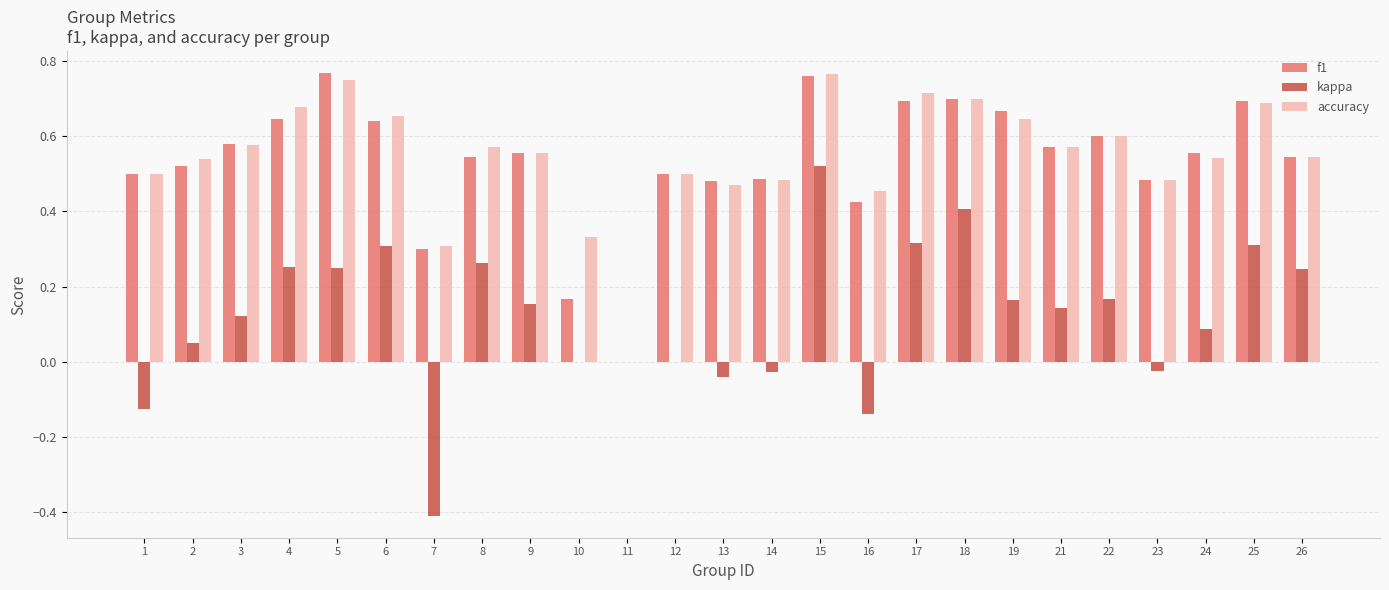

Which series changed the most between 15 and 19?

kappa